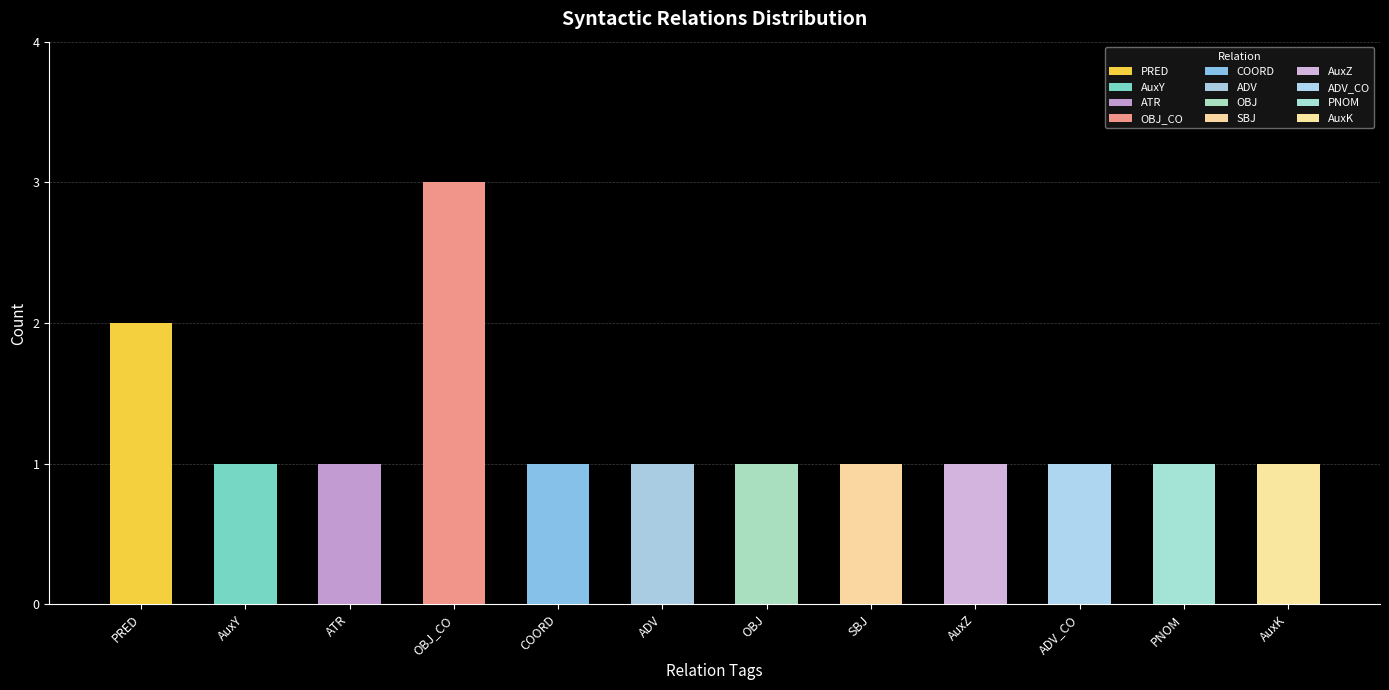

At which category does the chart reach its minimum across all series?

AuxY